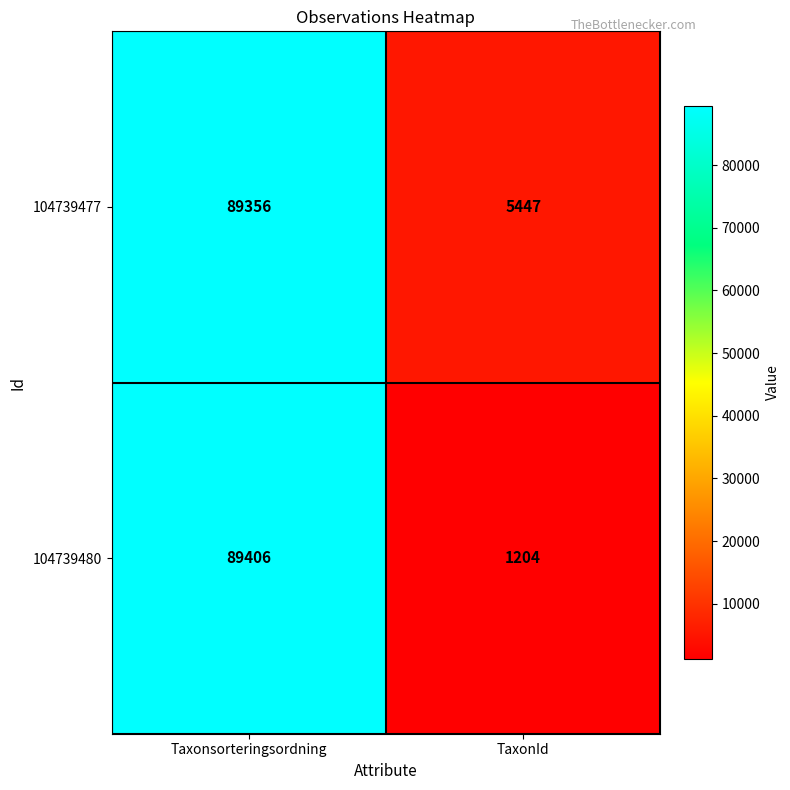

Where is 104739477 nearest to the value 47401?

TaxonId